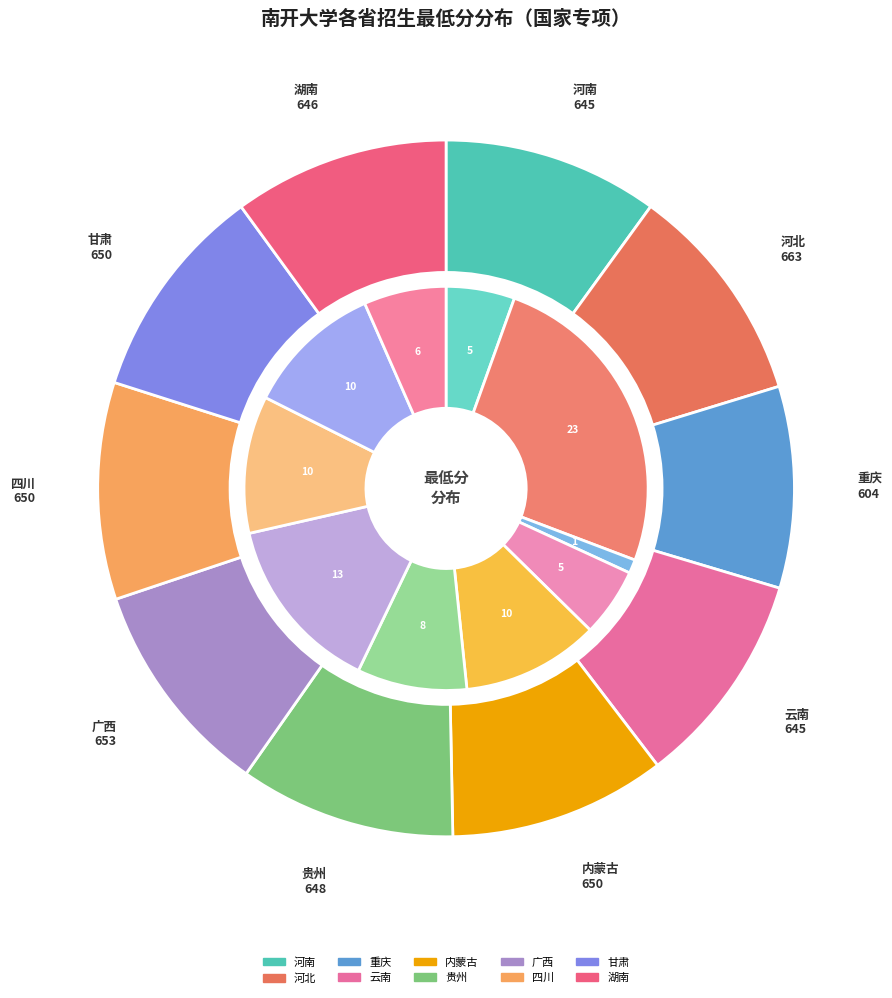

Does 河南 represent more than half of the total?

No